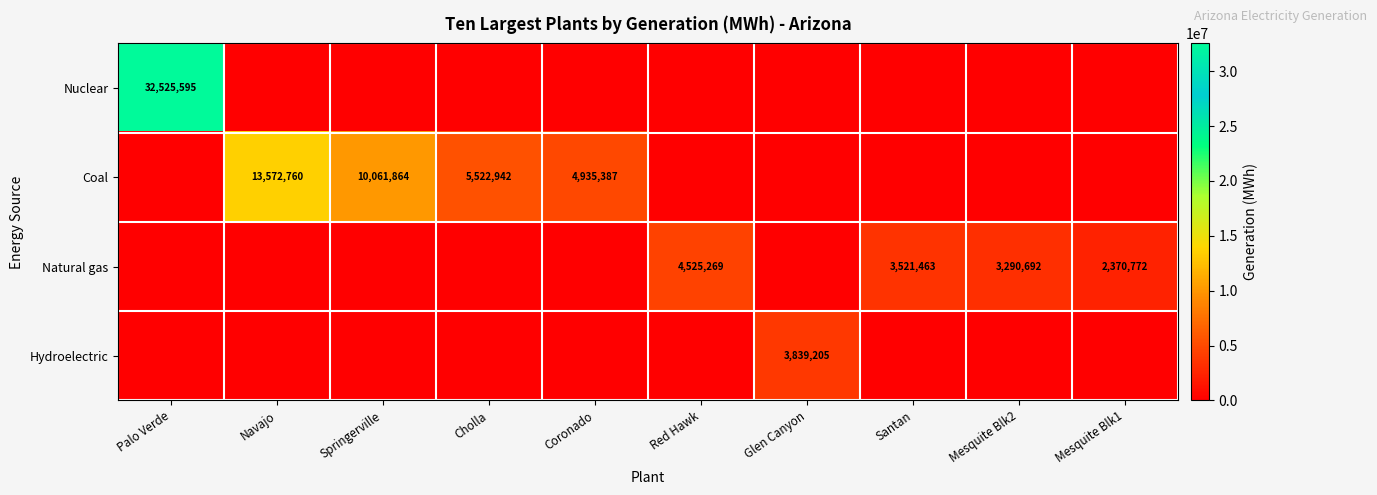

What is the greatest value displayed?

32525595